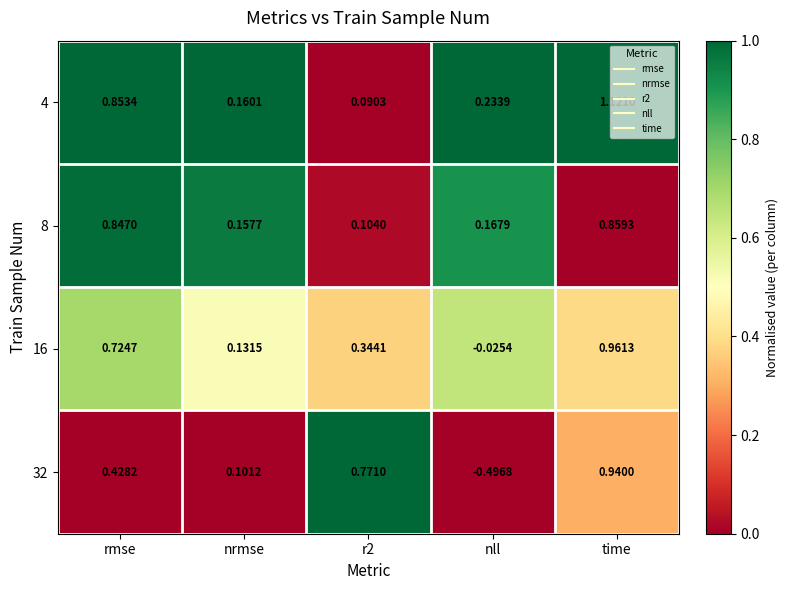

At which category is the sum across all series the highest?

time